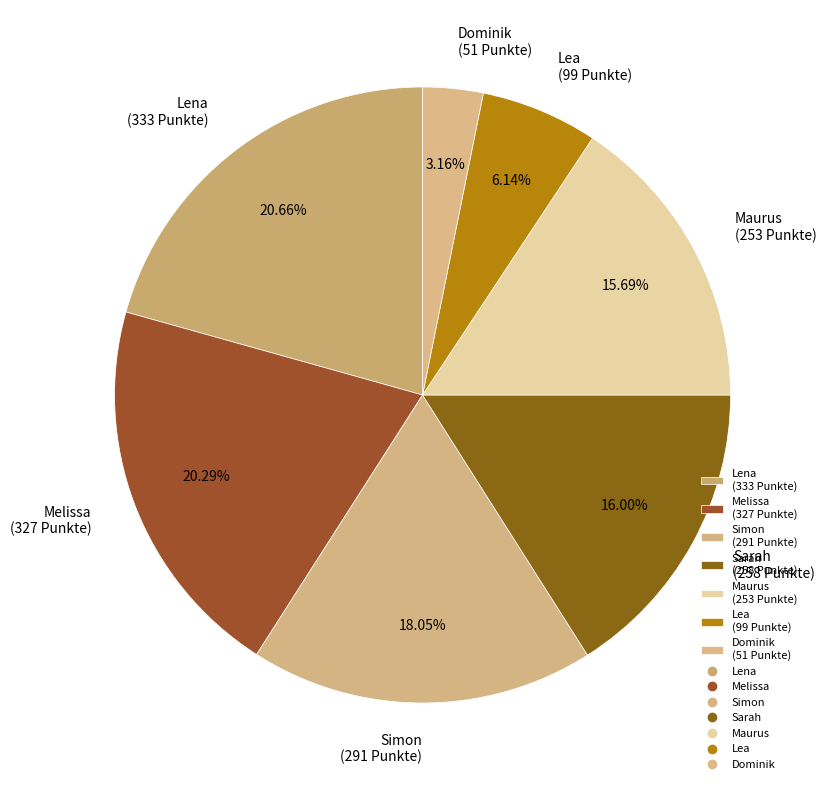

Is the sum of Lena (333 Punkte) and Dominik (51 Punkte) greater than half?

No